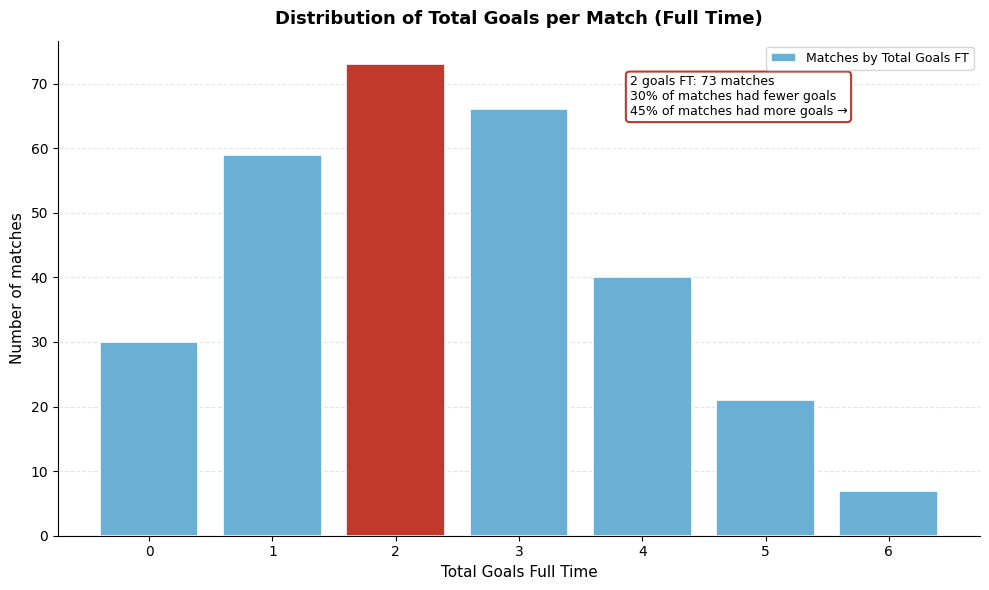

Reading left to right, list all the values displayed in this chart.

0=30	1=59	2=73	3=66	4=40	5=21	6=7